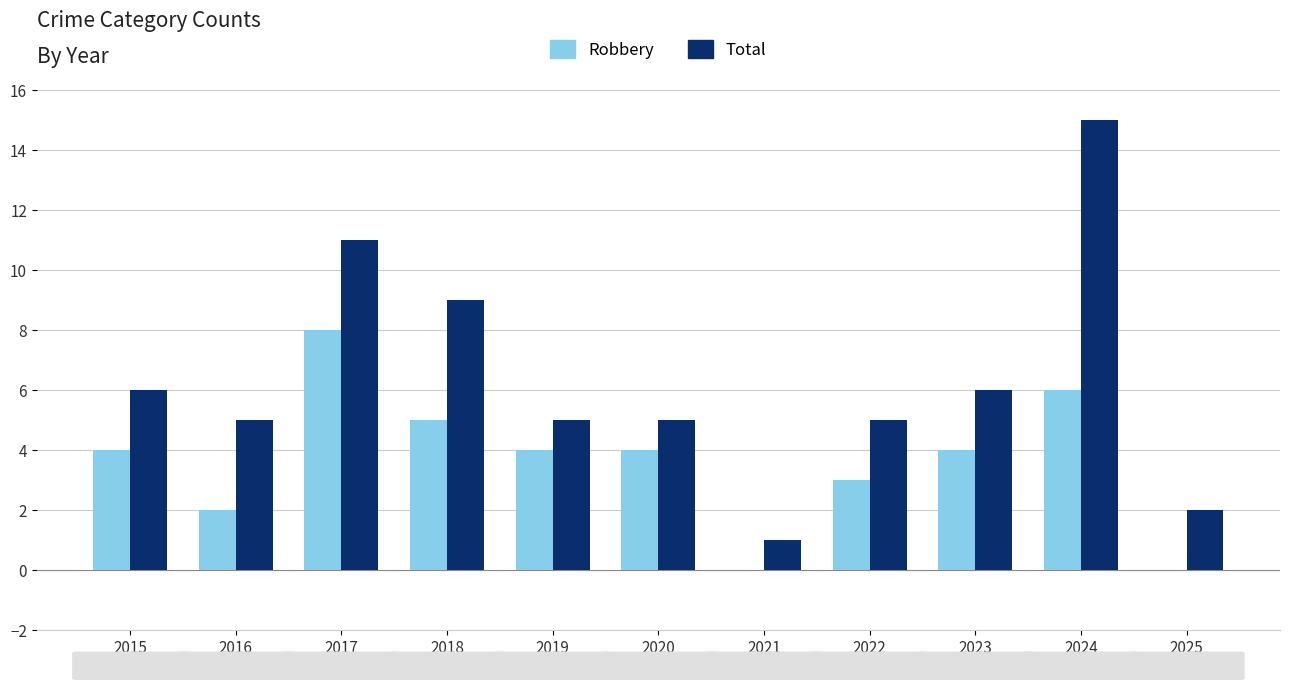

Reading right to left, list all the values displayed in this chart.

Robbery: 0	6	4	3	0	4	4	5	8	2	4
Total: 2	15	6	5	1	5	5	9	11	5	6